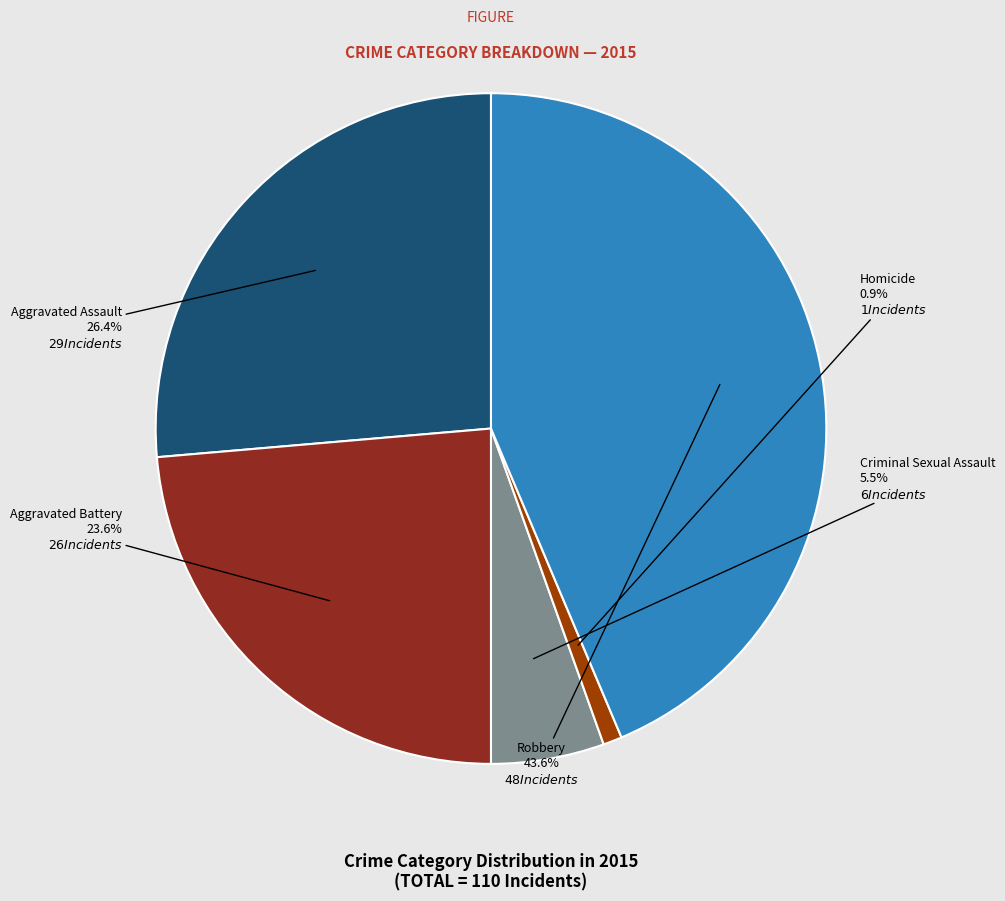

Does Criminal Sexual Assault represent more than half of the total?

No